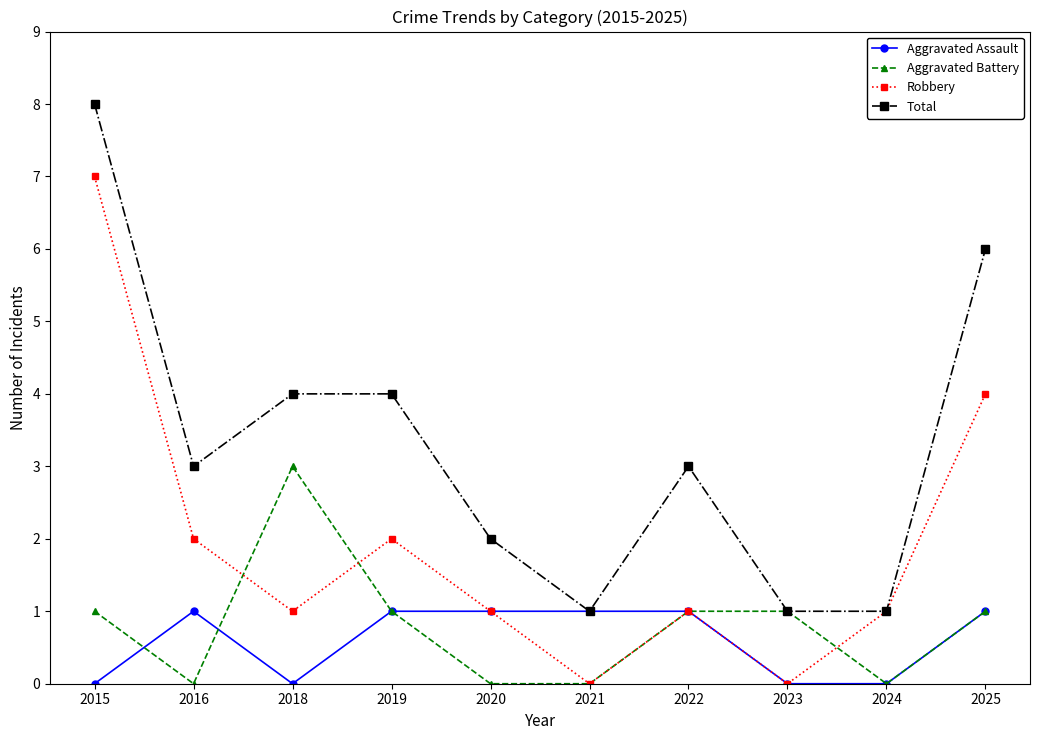

What is the difference between the highest and lowest values at 2016?

3